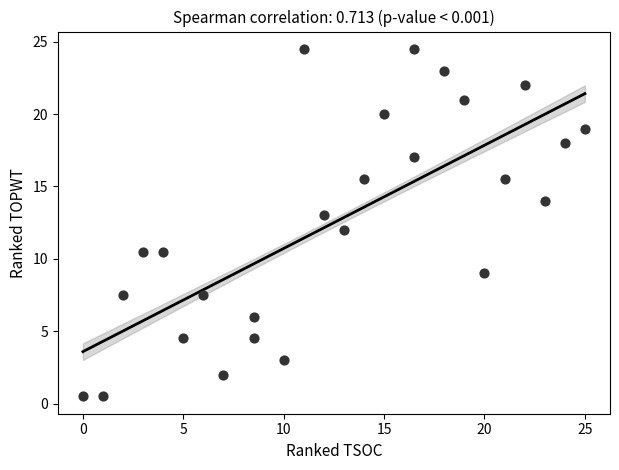

What is the range of Y values (max minus min)?

24.0